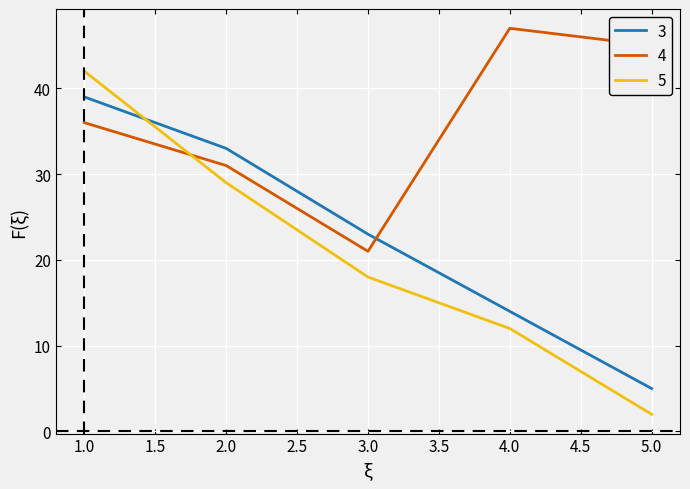

Is the value of 5 at 5.0 greater than the value of 3 at 1.0?

No